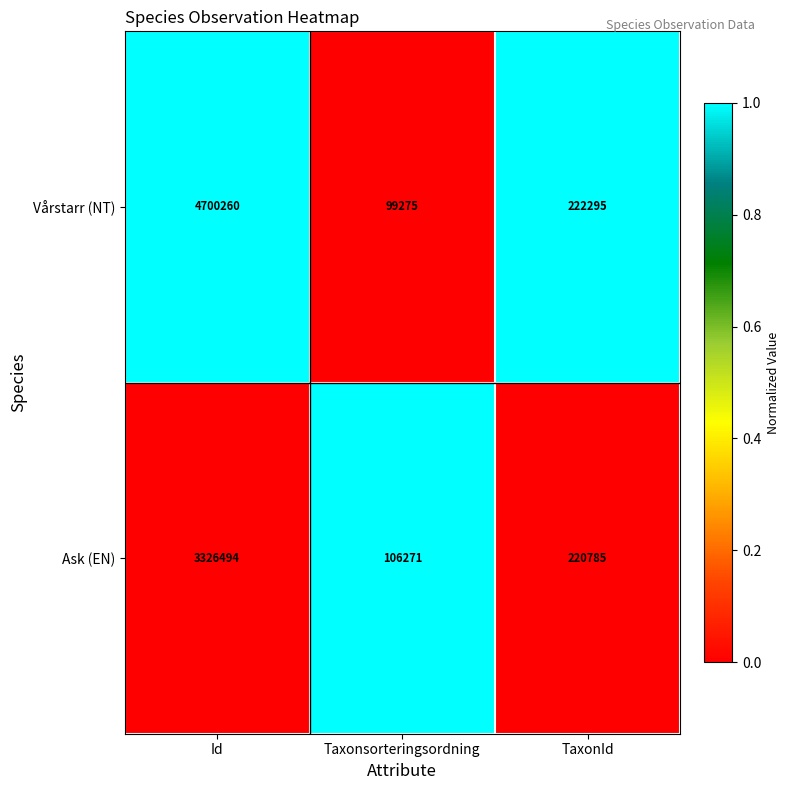

Is it true that Ask (EN) equals 368781 at TaxonId?

False